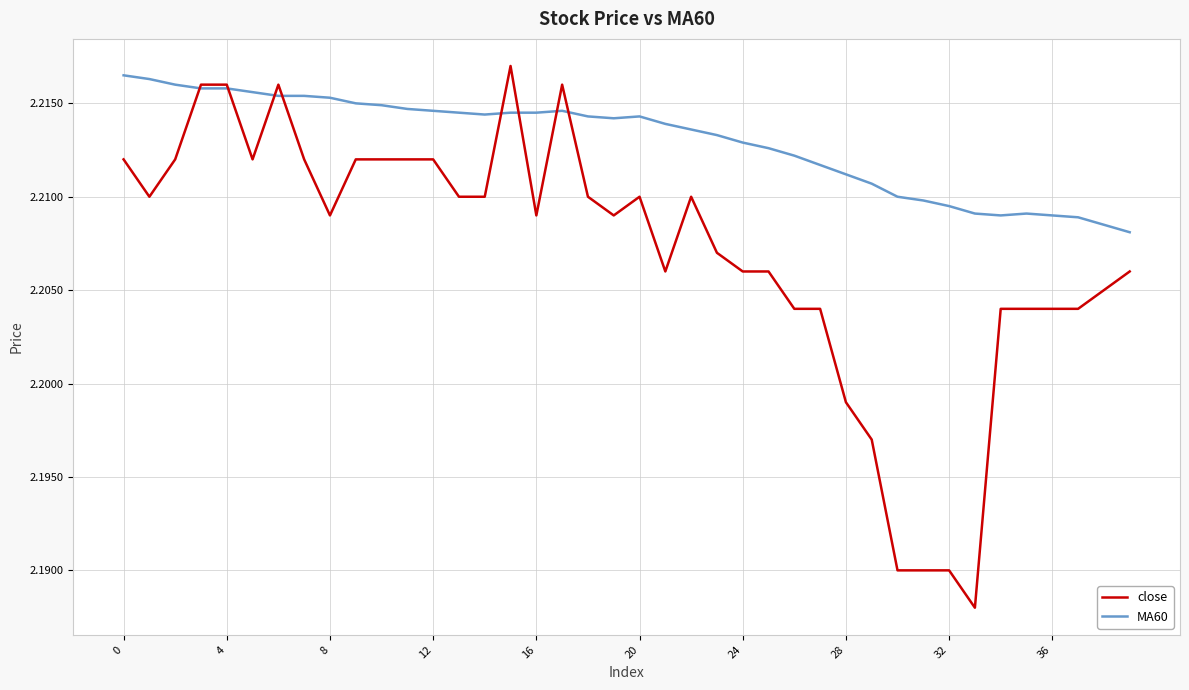

Which series has the widest spread of values?

close